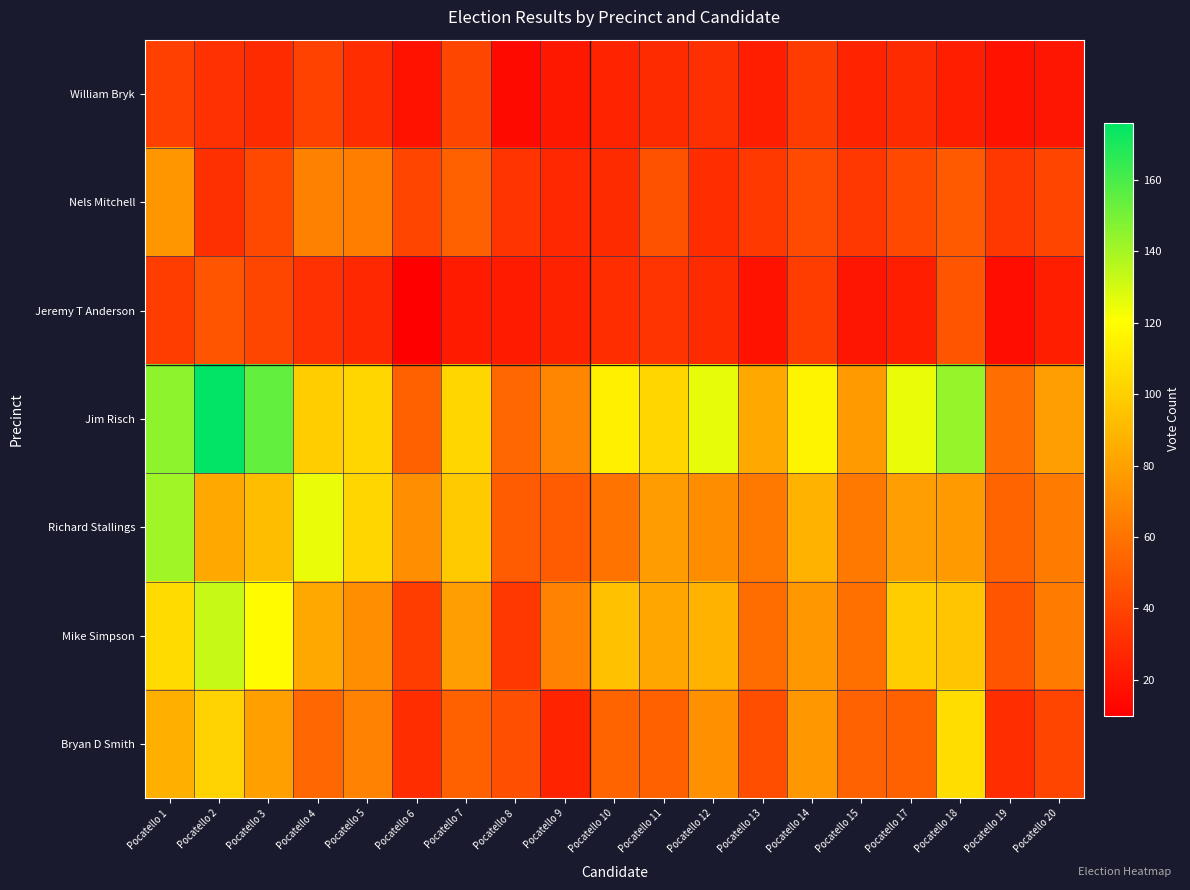

Which has a higher value, Pocatello 8 or Pocatello 1?

Pocatello 1